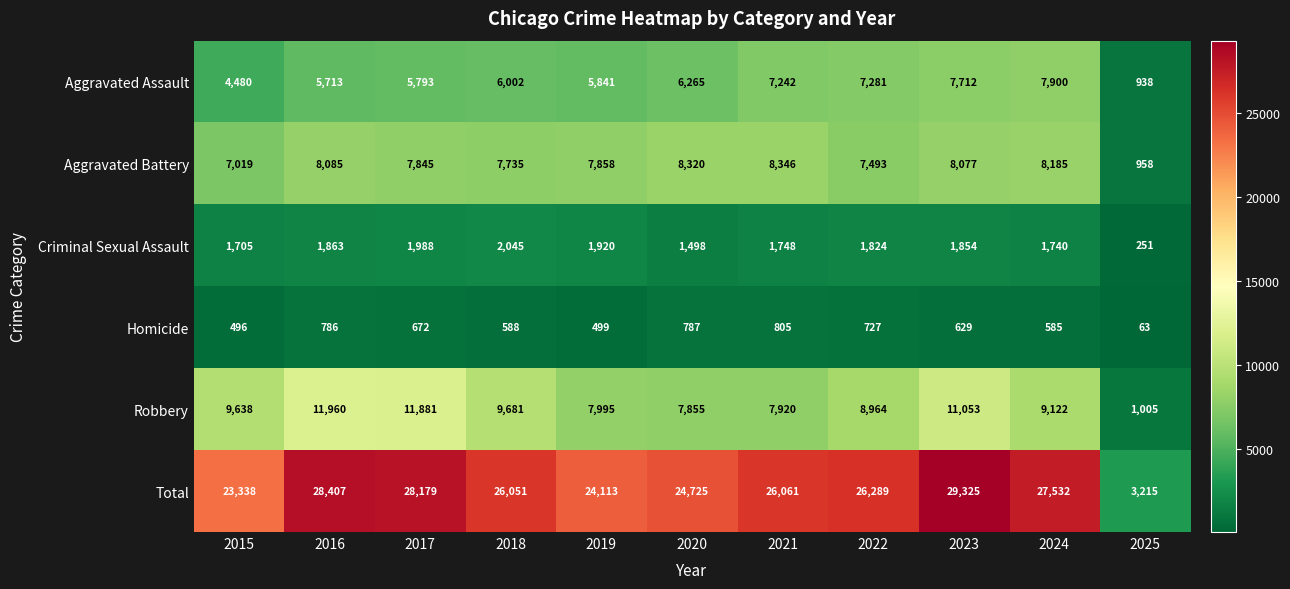

The Homicide series shows 513 at 2016. True or false?

False